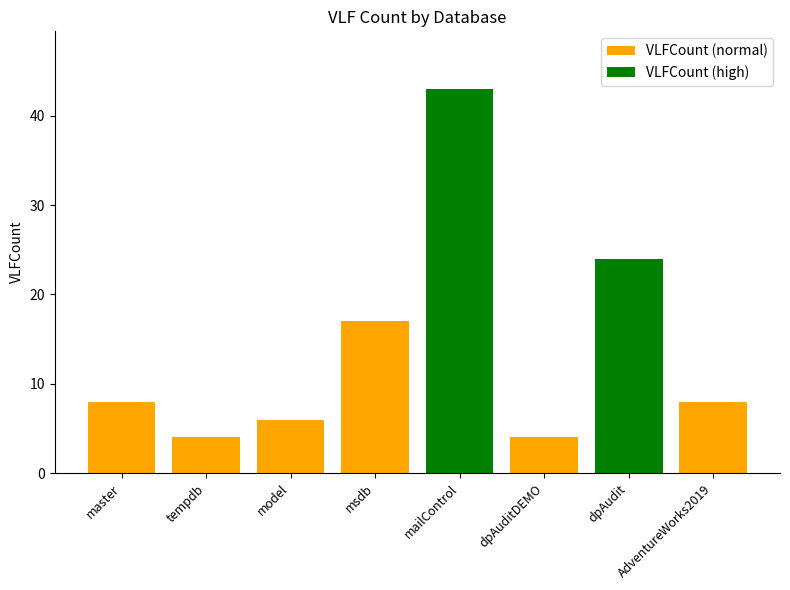

List the labels in order of value, largest first.

mailControl, dpAudit, msdb, master, AdventureWorks2019, model, tempdb, dpAuditDEMO